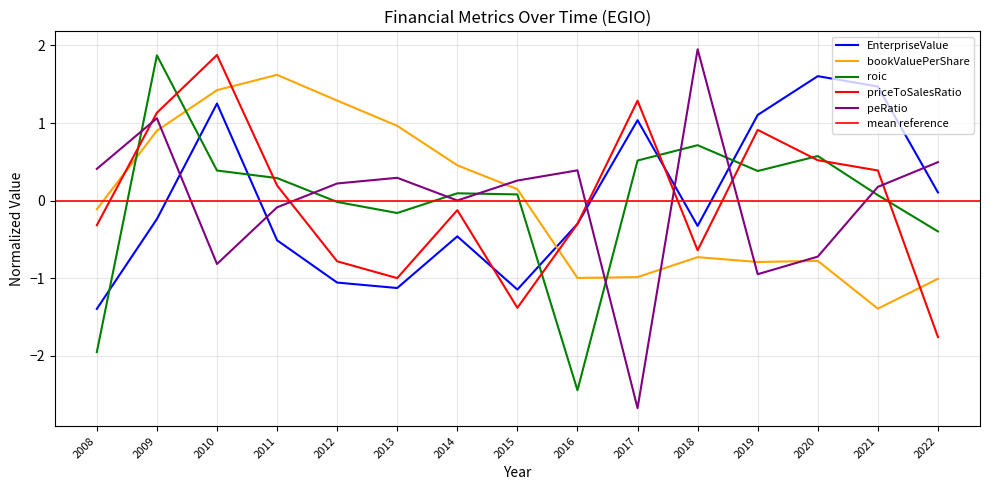

How many distinct data groups are displayed?

5